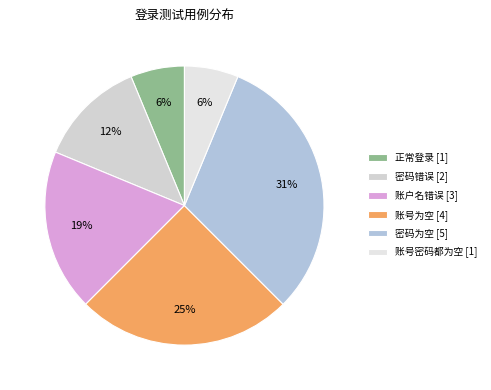

Which category has the biggest portion of the pie?

密码为空